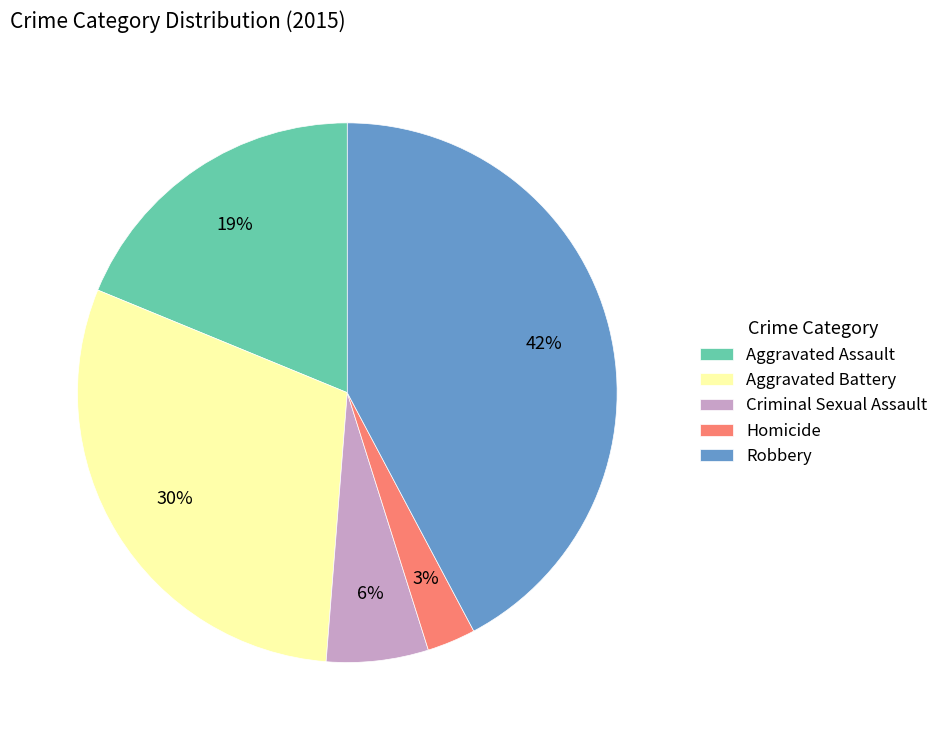

Rank the categories by value from lowest to highest.

Homicide, Criminal Sexual Assault, Aggravated Assault, Aggravated Battery, Robbery